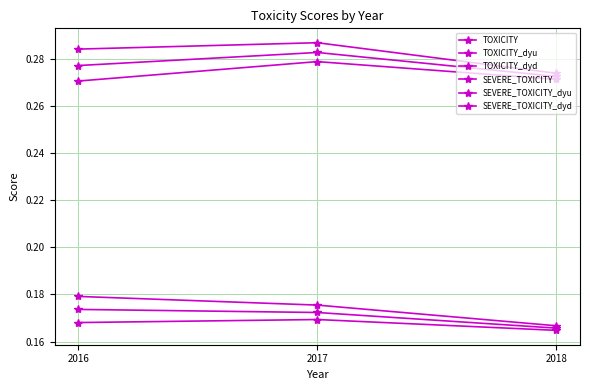

Which series has the largest range (max minus min)?

TOXICITY_dyu